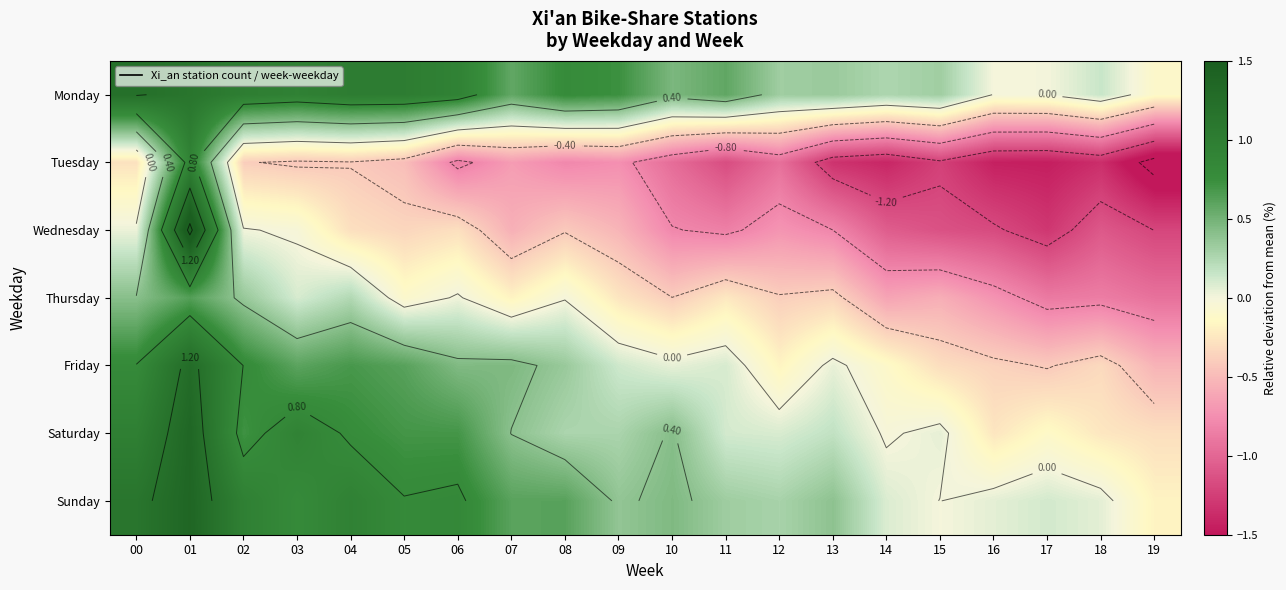

Reading left to right, list all the values displayed in this chart.

row_0: 00=1.2	01=1.1	02=1.0	03=0.9	04=1.0	05=1.0	06=0.9	07=0.6	08=0.8	09=0.7	10=0.5	11=0.6	12=0.3	13=0.3	14=0.3	15=0.3	16=-0.0	17=0.0	18=0.1	19=-0.1
row_1: 00=-0.3	01=0.9	02=-0.4	03=-0.4	04=-0.4	05=-0.5	06=-0.9	07=-0.7	08=-0.8	09=-0.7	10=-1.0	11=-1.2	12=-0.9	13=-1.3	14=-1.4	15=-1.2	16=-1.4	17=-1.5	18=-1.4	19=-1.7
row_2: 00=0.0	01=1.7	02=0.0	03=-0.0	04=-0.3	05=-0.3	06=-0.3	07=-0.6	08=-0.4	09=-0.5	10=-0.8	11=-0.8	12=-0.7	13=-0.8	14=-1.1	15=-1.1	16=-1.2	17=-1.3	18=-1.1	19=-1.2
row_3: 00=0.4	01=0.6	02=0.4	03=0.1	04=0.2	05=-0.1	06=0.0	07=-0.2	08=-0.0	09=-0.3	10=-0.4	11=-0.2	12=-0.4	13=-0.3	14=-0.6	15=-0.6	16=-0.7	17=-0.9	18=-0.9	19=-0.9
row_4: 00=0.8	01=1.3	02=0.8	03=0.6	04=0.7	05=0.6	06=0.4	07=0.5	08=0.3	09=0.1	10=0.0	11=0.1	12=-0.2	13=0.0	14=-0.1	15=-0.3	16=-0.4	17=-0.4	18=-0.3	19=-0.5
row_5: 00=1.0	01=1.4	02=0.7	03=0.9	04=0.8	05=0.7	06=0.7	07=0.4	08=0.3	09=0.3	10=0.4	11=0.1	12=0.1	13=0.2	14=-0.0	15=0.0	16=-0.3	17=-0.1	18=-0.2	19=-0.3
row_6: 00=1.1	01=1.4	02=1.0	03=0.8	04=0.9	05=0.8	06=0.8	07=0.6	08=0.6	09=0.4	10=0.4	11=0.3	12=0.3	13=0.4	14=0.1	15=-0.0	16=0.1	17=0.1	18=0.1	19=-0.2